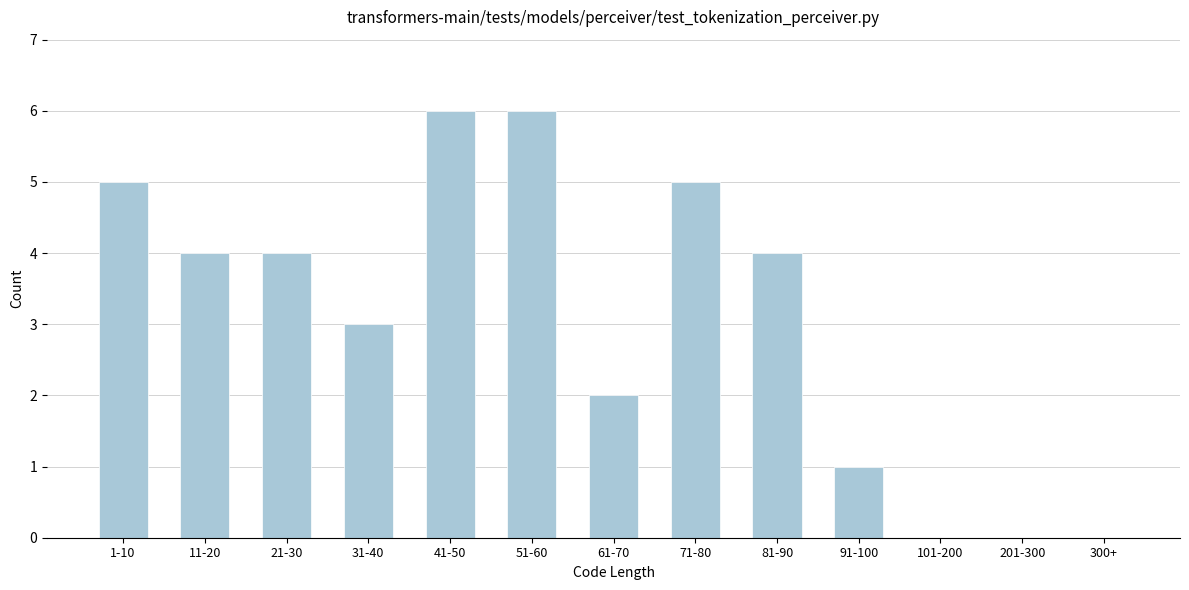

Reading right to left, list all the values displayed in this chart.

300+=0	201-300=0	101-200=0	91-100=1	81-90=4	71-80=5	61-70=2	51-60=6	41-50=6	31-40=3	21-30=4	11-20=4	1-10=5